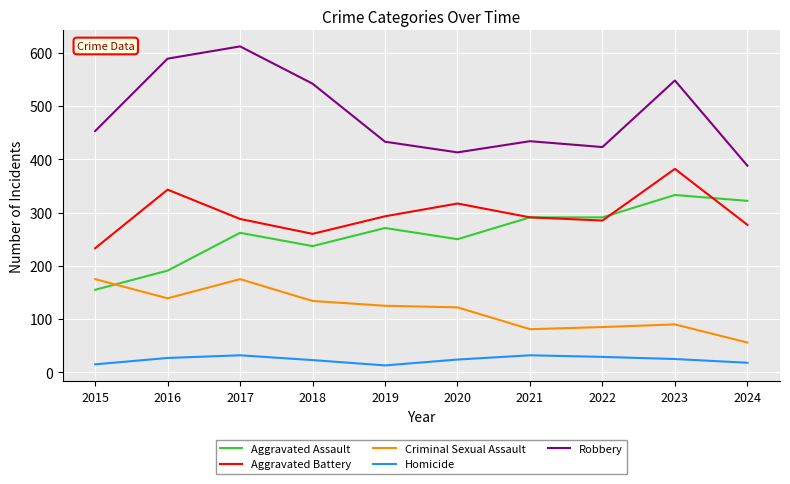

Does the chart display data point markers on the line(s)?

No